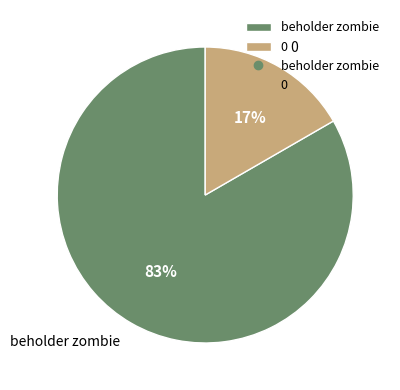

To the nearest percent, what is the average slice percentage?

50%